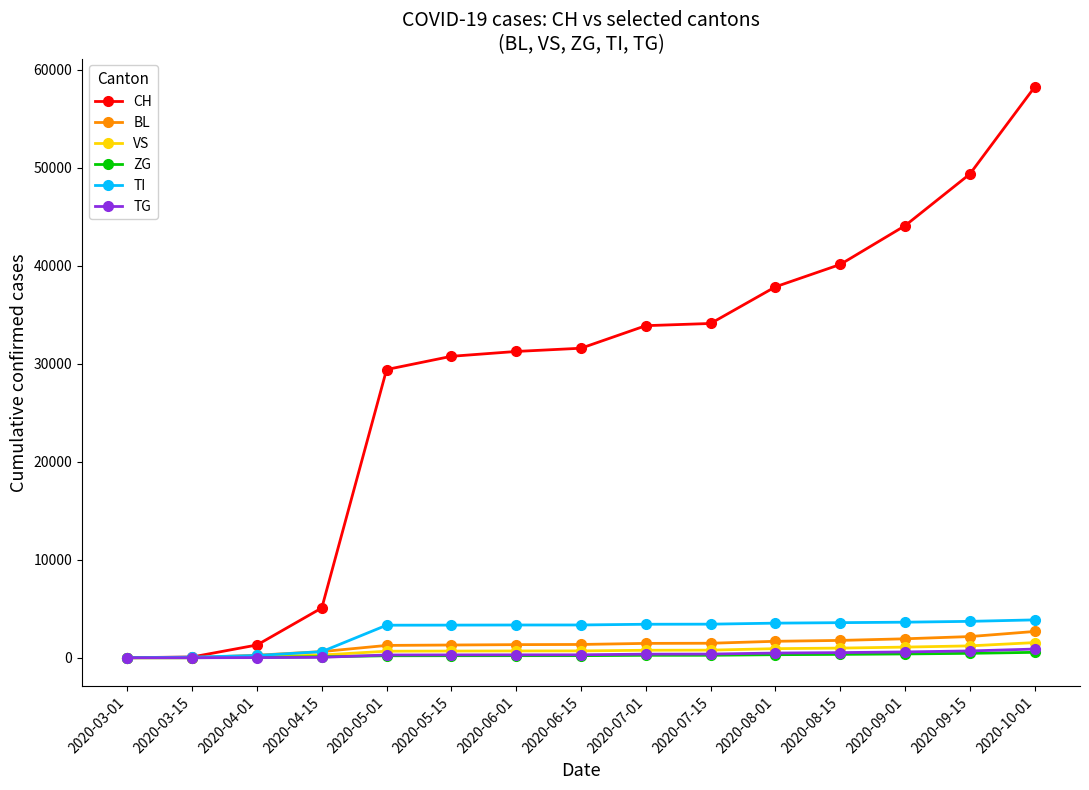

What is the label of the 1st point from the right?

2020-10-01